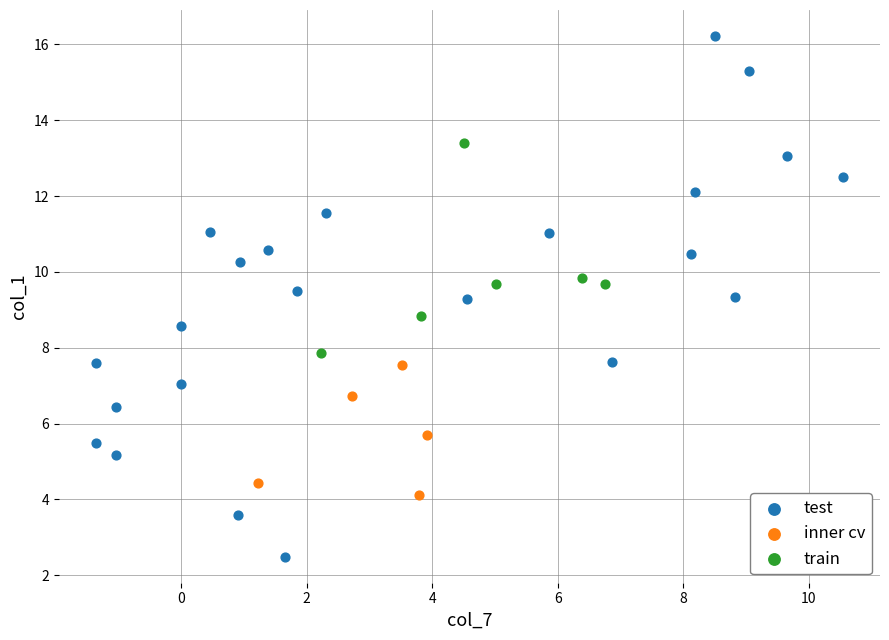

Which series reaches the minimum Y coordinate?

test